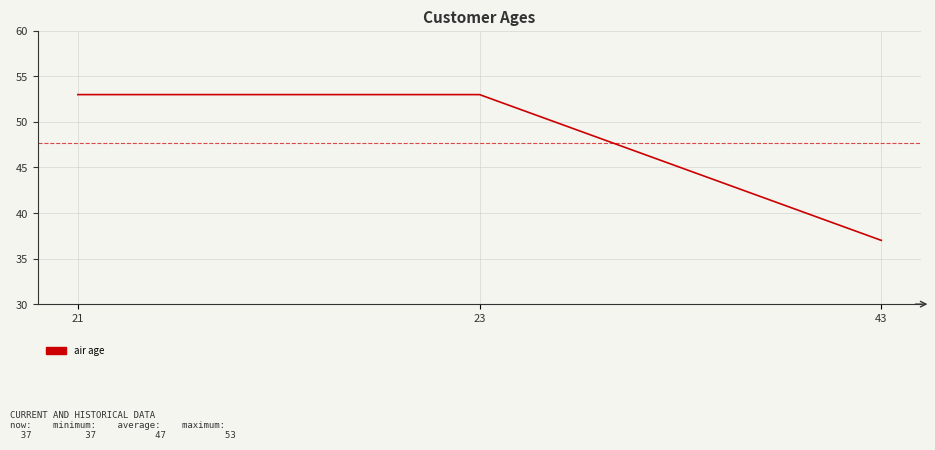

What is the difference between the values at 21 and 43?

16